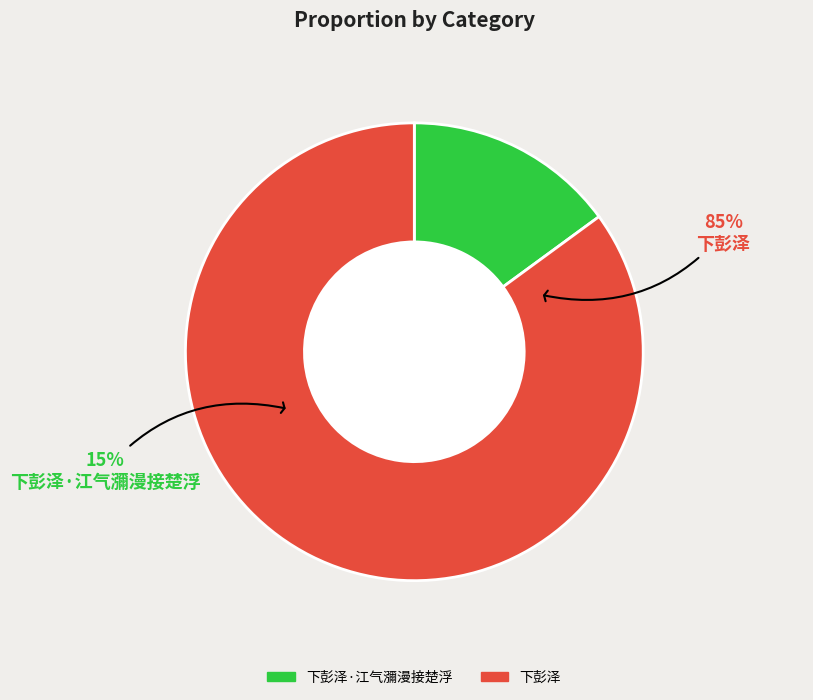

What percentage is the 下彭泽·江气瀰漫接楚浮 slice, to the nearest percent?

15%